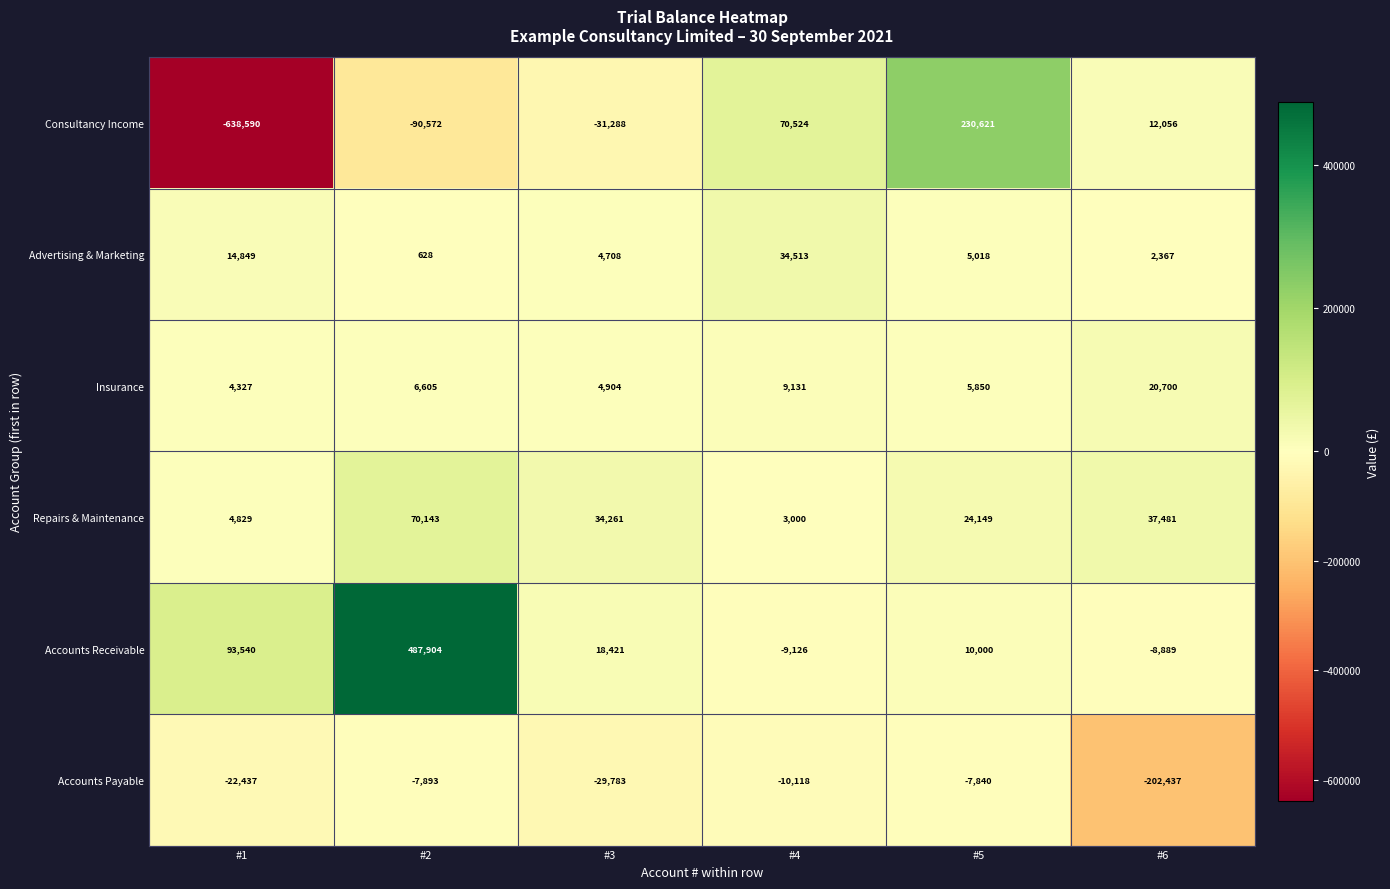

What is the difference between the highest and lowest values at #2?

578476